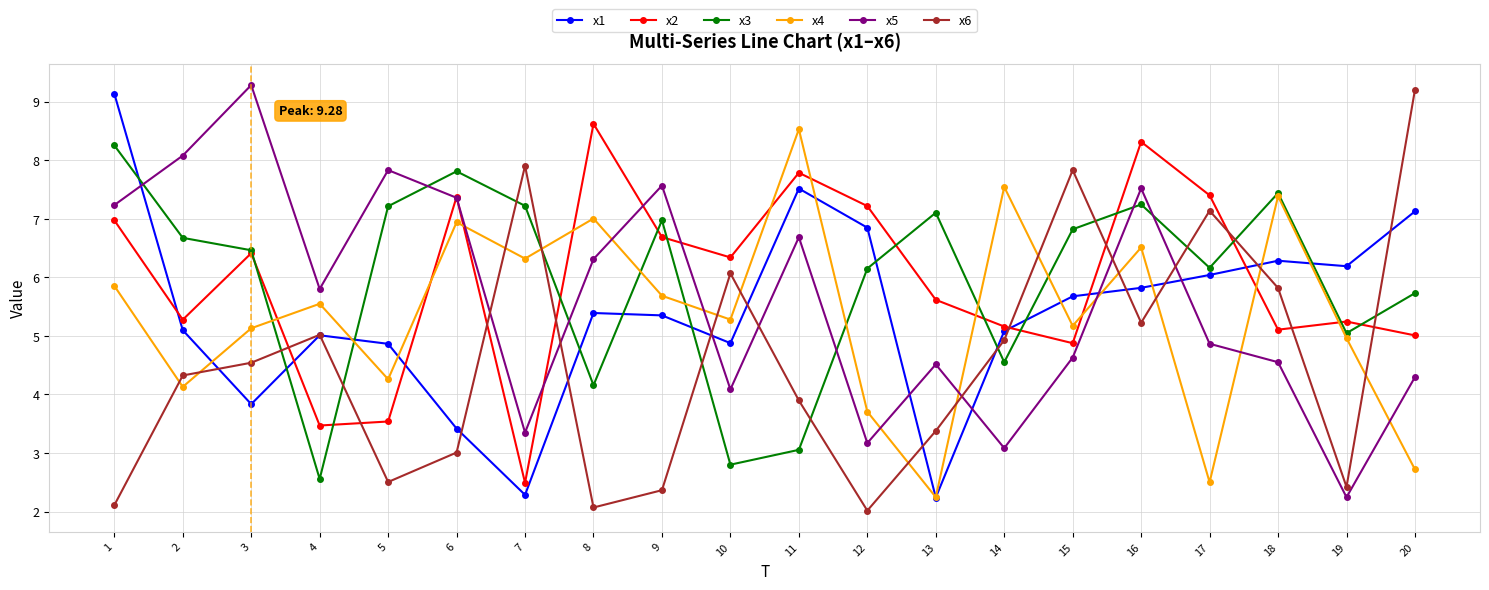

Is it true that x5 equals 4.1 at 10?

True